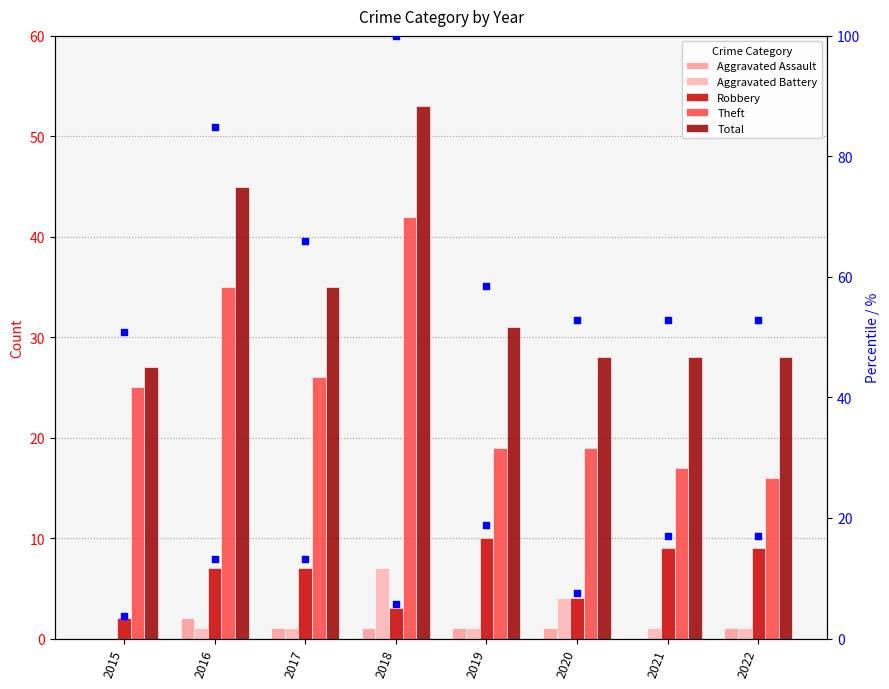

Which series reaches the minimum Y coordinate?

Aggravated Assault